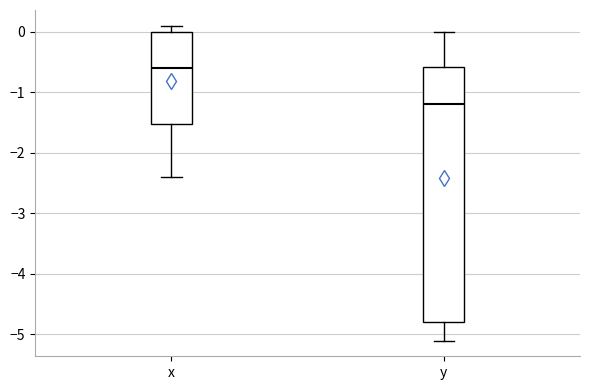

Which box's median line is the highest?

x